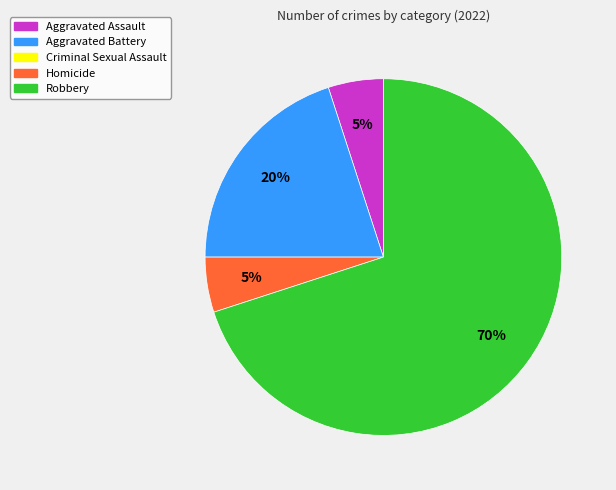

Does any single category account for the majority?

Yes